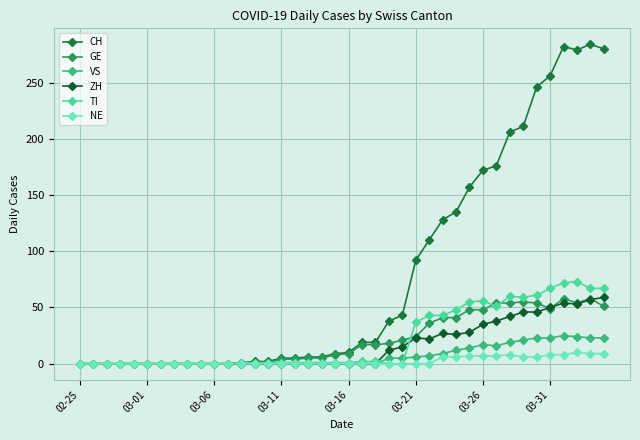

How many lines are shown in the chart?

6